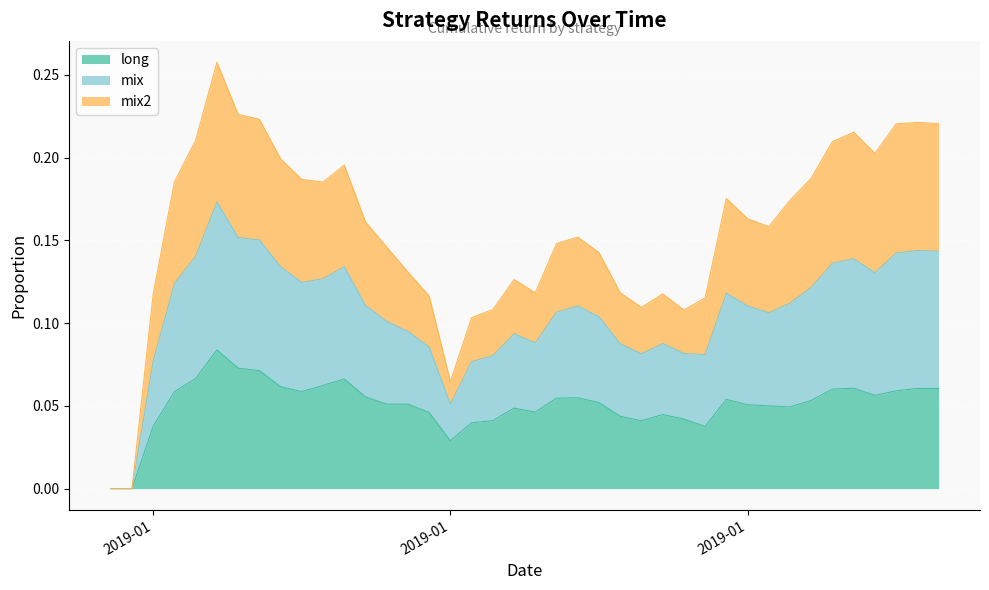

Which series changed the most between 2019-01-23 and 2019-01-25?

long